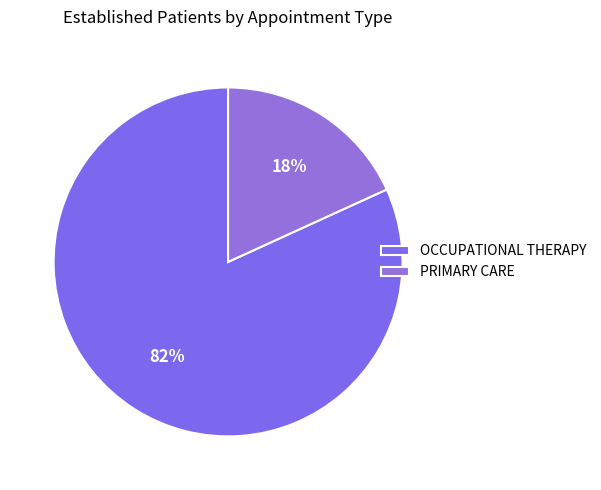

Which category has the biggest portion of the pie?

OCCUPATIONAL THERAPY